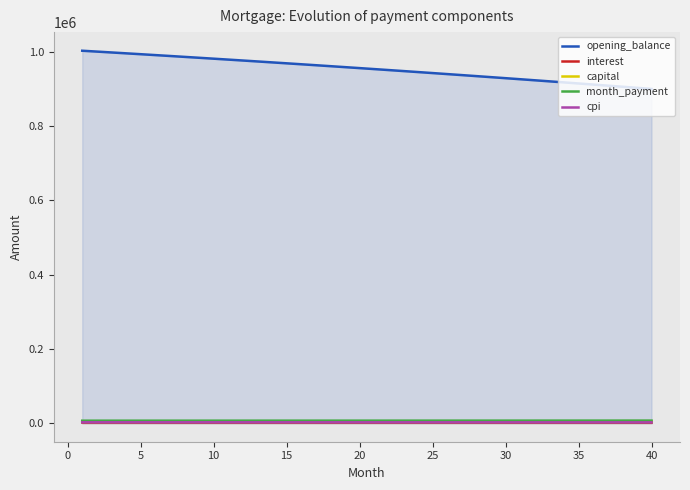

True or false: capital and cpi cross at least once.

False